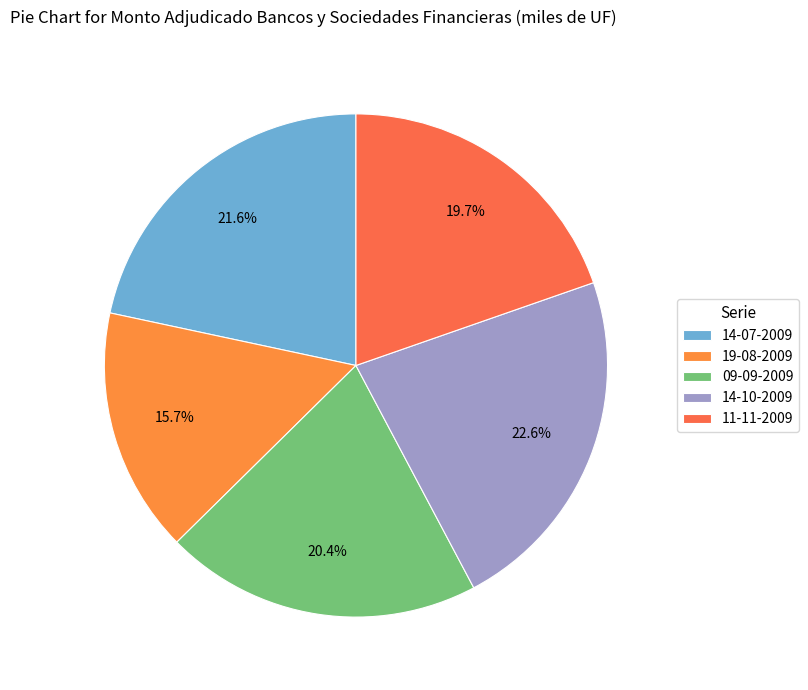

Does any single category account for the majority?

No